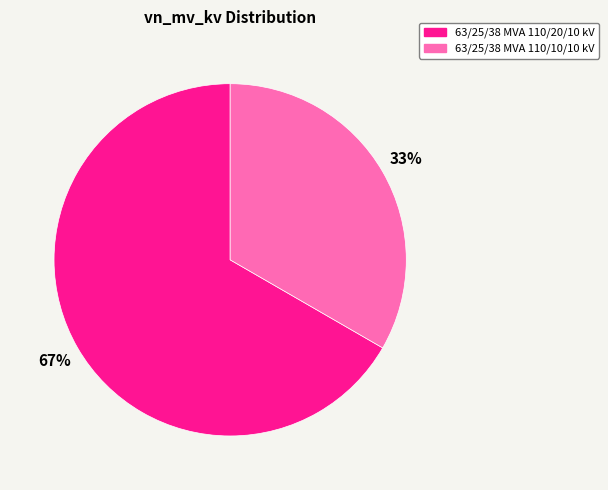

Which category has the smallest portion of the pie?

63/25/38 MVA 110/10/10 kV